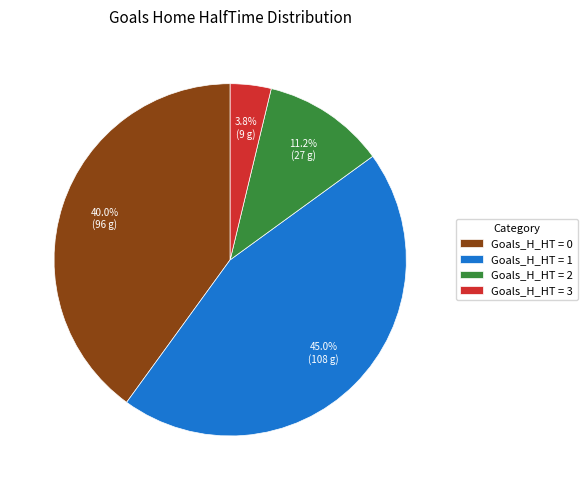

Between Goals_H_HT = 2 and Goals_H_HT = 1, which is larger?

Goals_H_HT = 1